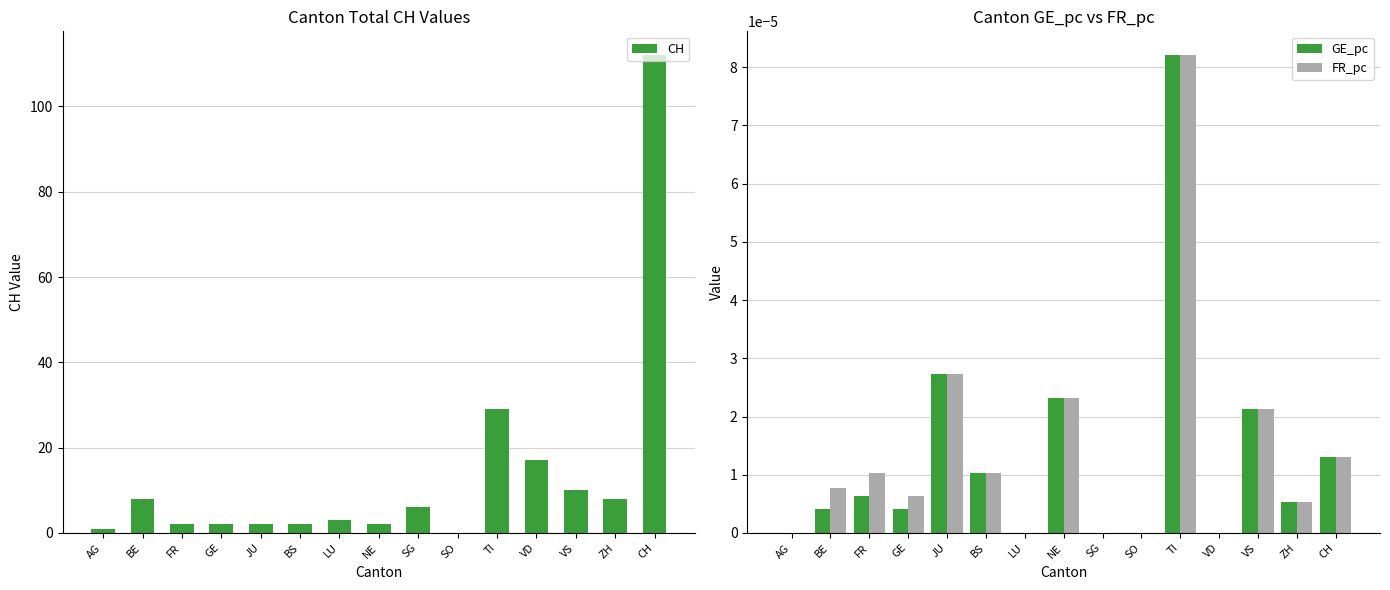

The value of CH at SO is 50.7. True or false?

False